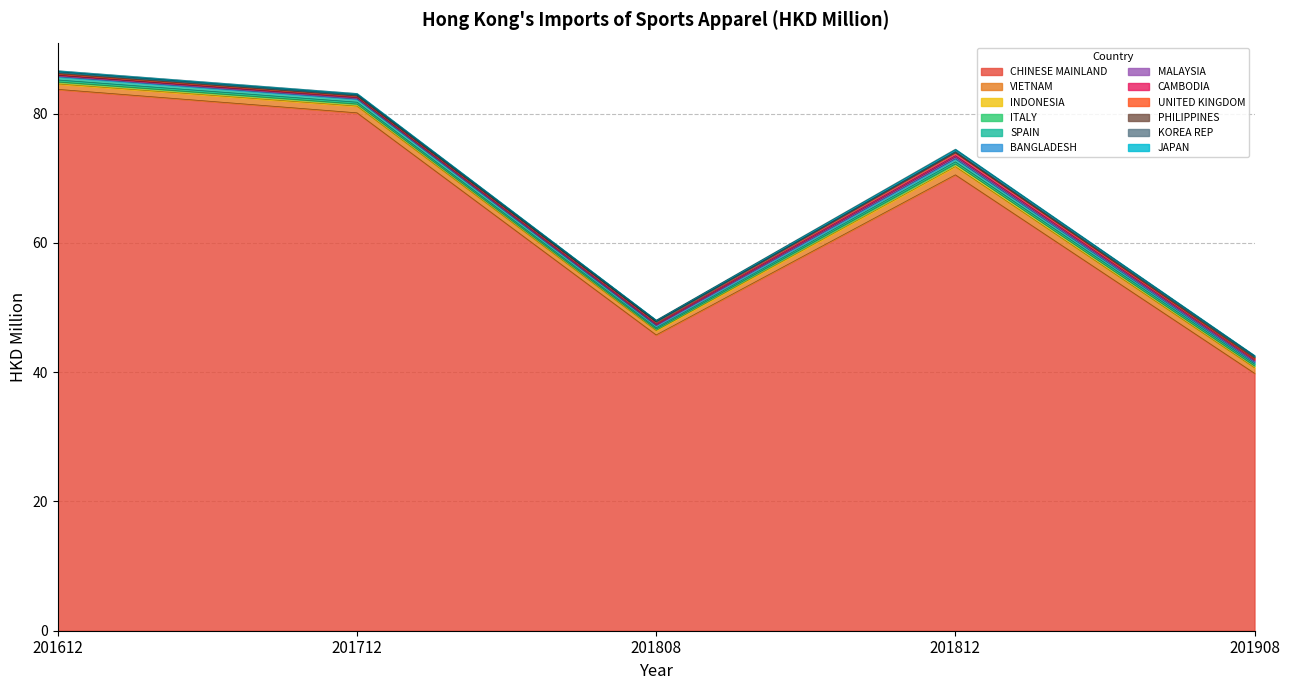

The CHINESE MAINLAND series shows 136.1 at 201712. True or false?

False